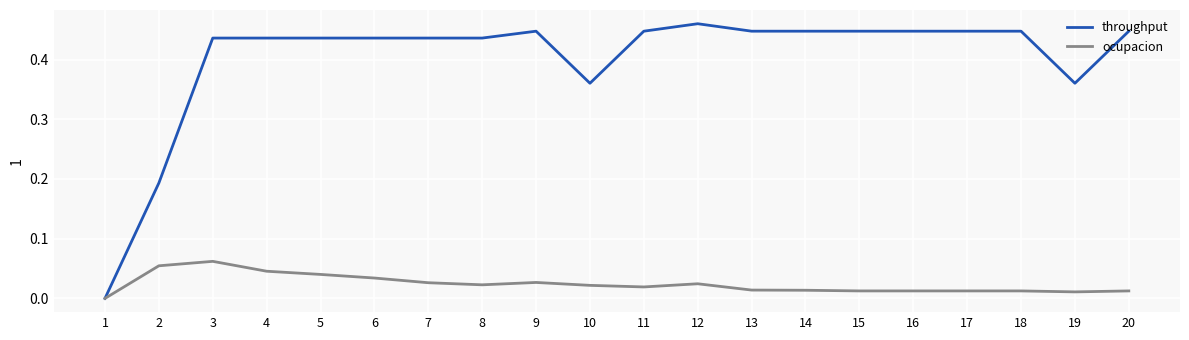

Is the value of throughput at 1 greater than the value of ocupacion at 5?

No